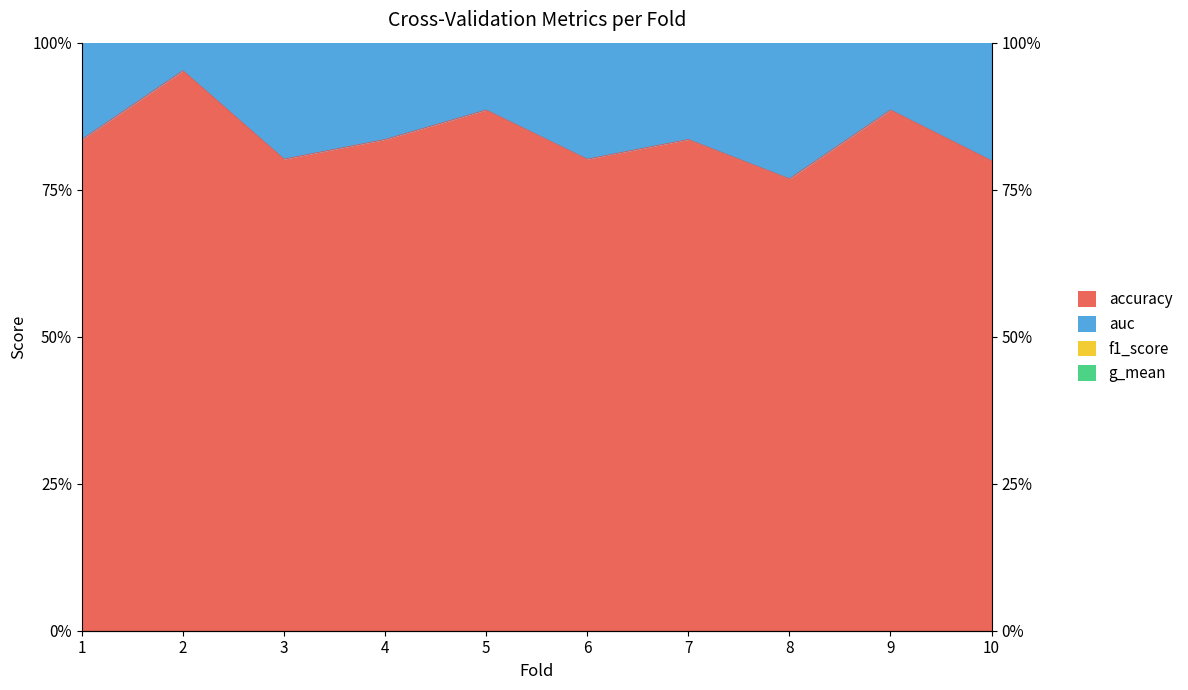

What is the value of the auc point at the 2nd from the left?

4.0